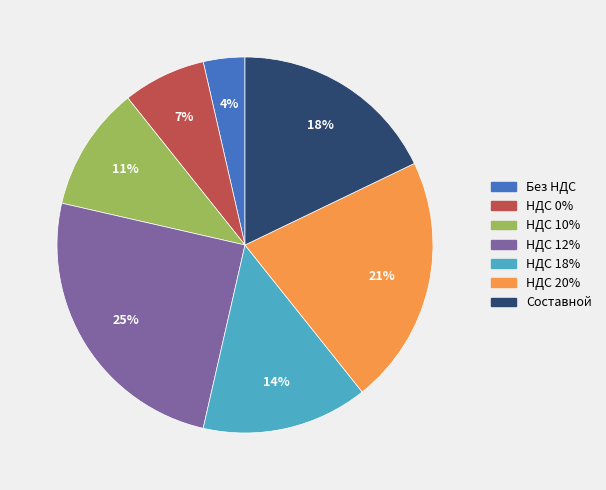

Do НДС 20% and НДС 12% together represent more than half of the pie?

No